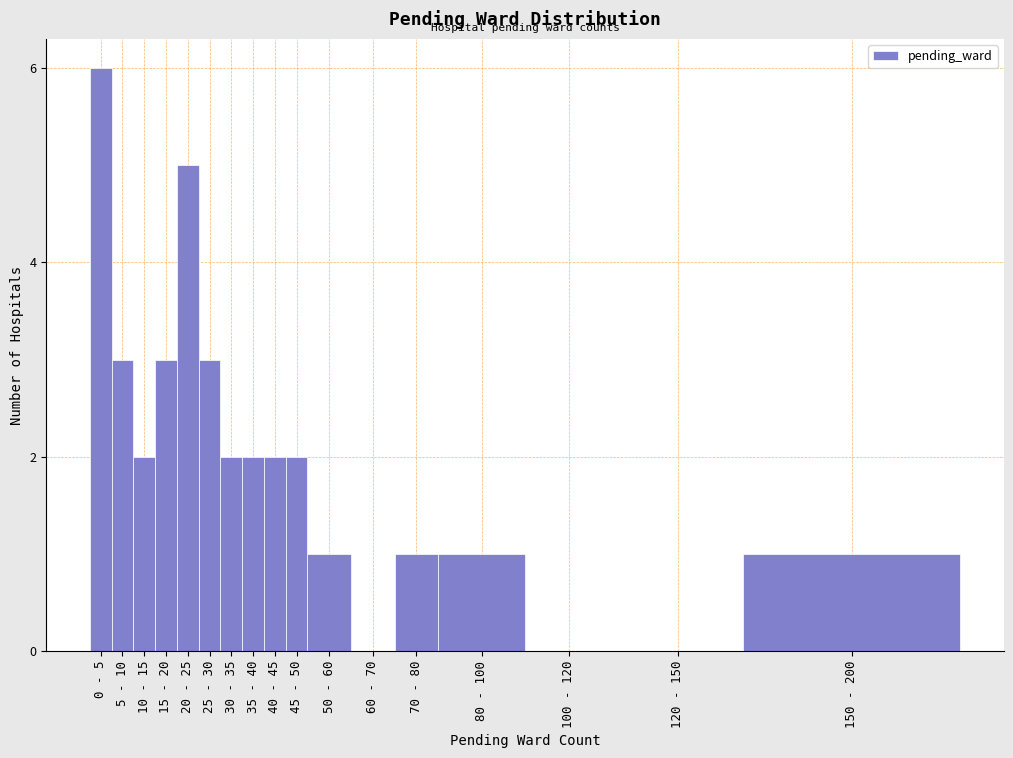

Reading right to left, extract all data points from this chart.

150 - 200=1	120 - 150=0	100 - 120=0	80 - 100=1	70 - 80=1	60 - 70=0	50 - 60=1	45 - 50=2	40 - 45=2	35 - 40=2	30 - 35=2	25 - 30=3	20 - 25=5	15 - 20=3	10 - 15=2	5 - 10=3	0 - 5=6